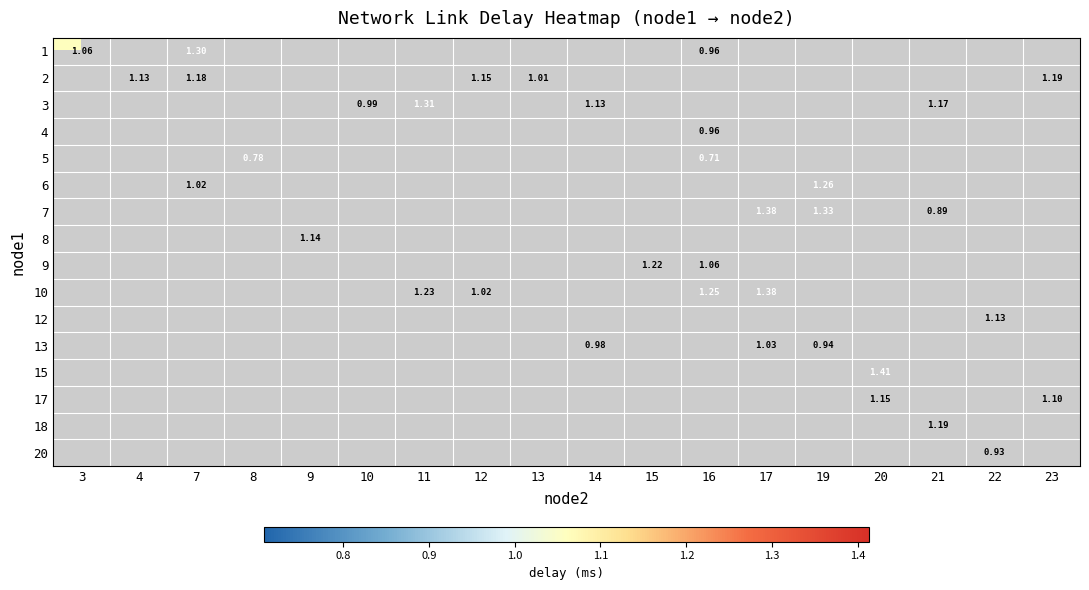

Which label corresponds to the smallest value in the chart?

16